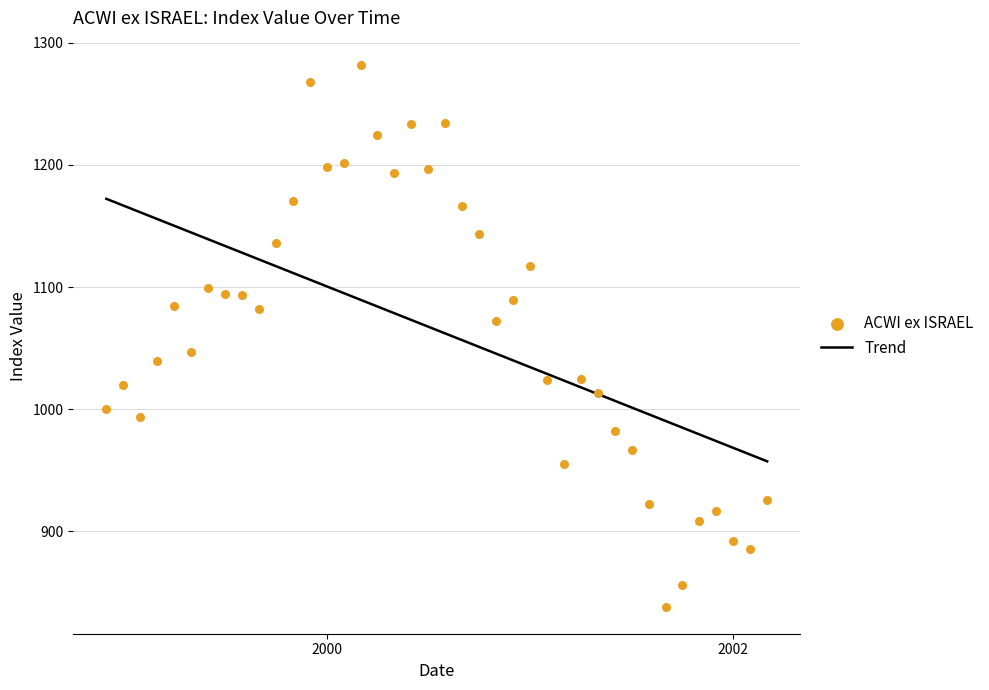

What is the minimum value for Trend?

957.3